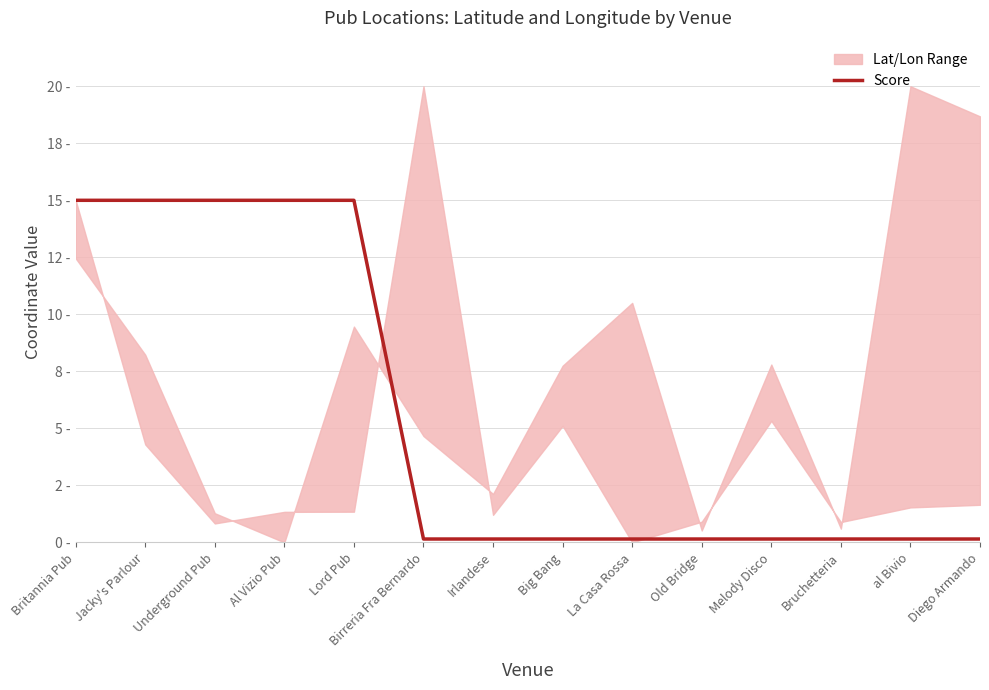

List the labels in order of value, smallest first.

Birreria Fra Bernardo, Irlandese, Big Bang, La Casa Rossa, Old Bridge, Melody Disco, Bruchetteria, al Bivio, Diego Armando, Britannia Pub, Jacky's Parlour, Underground Pub, Al Vizio Pub, Lord Pub